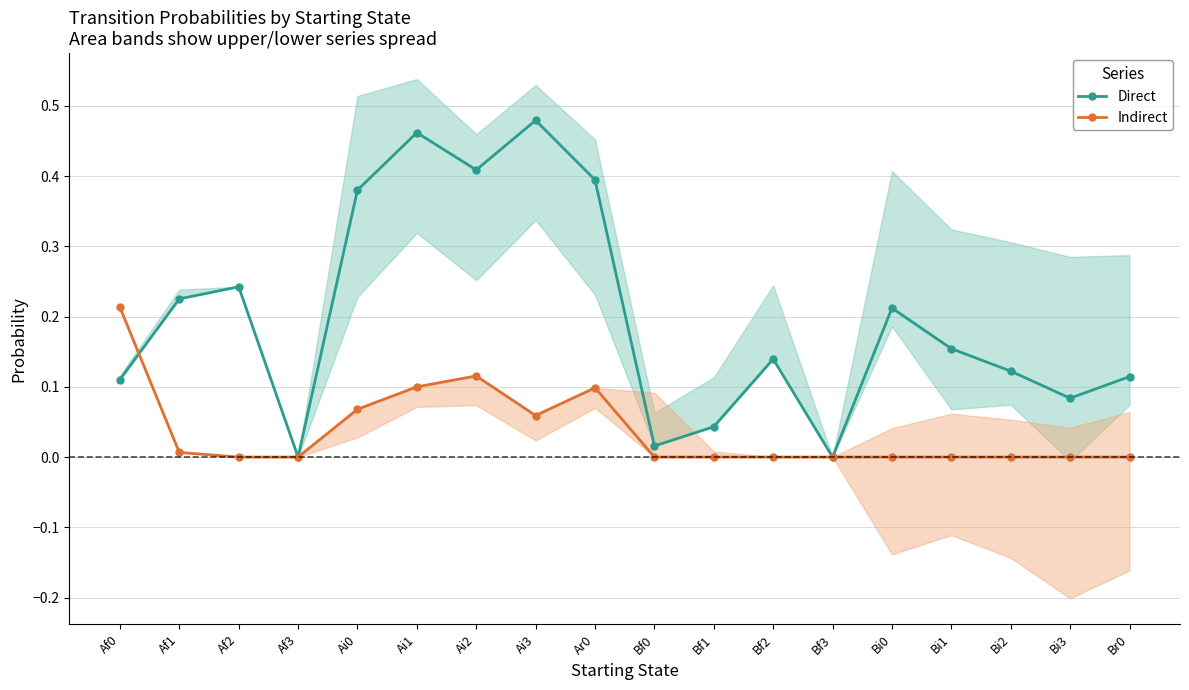

Is it true that Direct equals 0.2 at Br0?

False